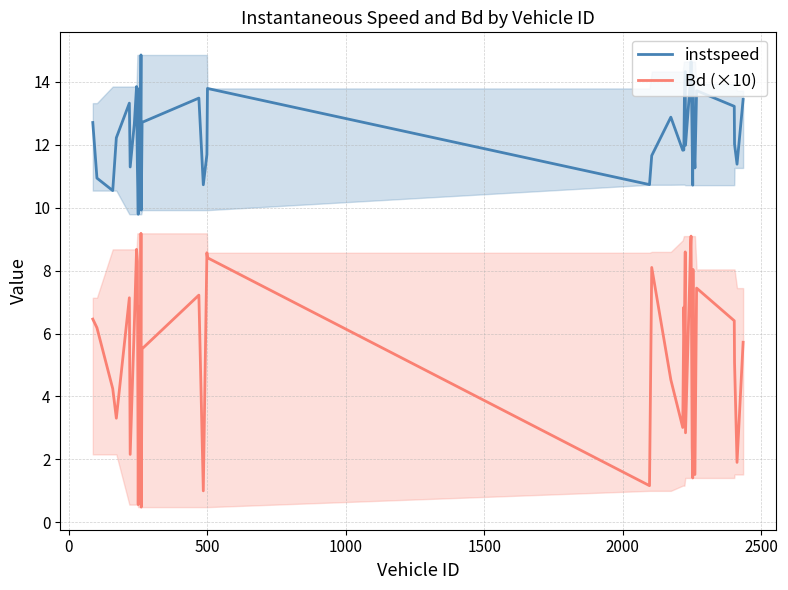

True or false: instspeed and Bd (×10) intersect in this chart.

False